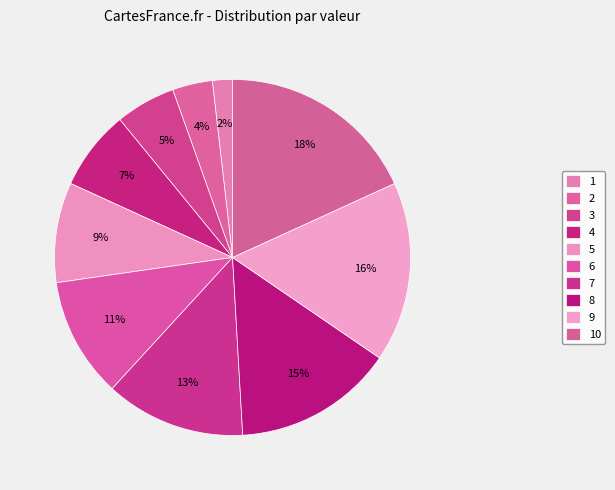

How many slices are in this pie chart?

10